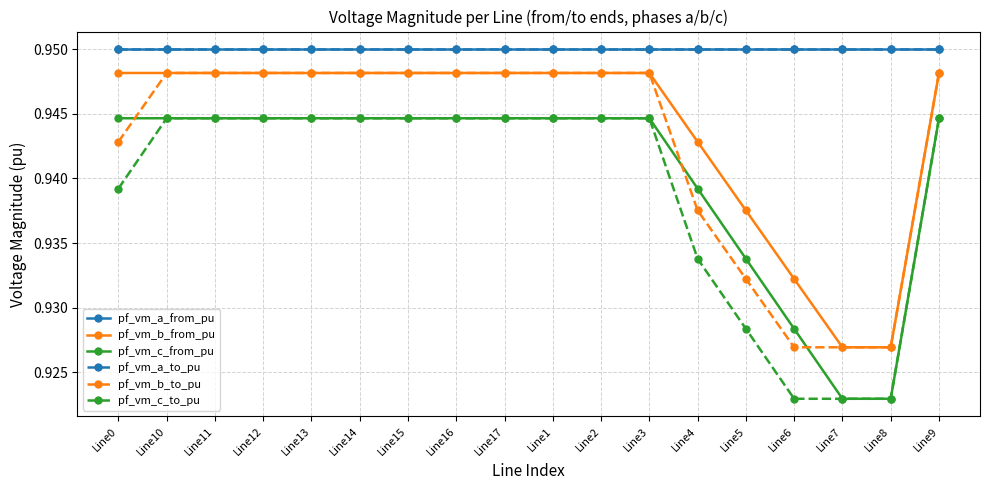

True or false: pf_vm_a_from_pu has a value of 1.6 at Line10.

False